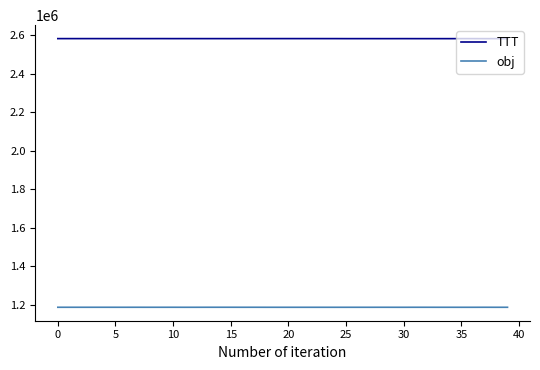

What is the minimum value for TTT?

2580995.3